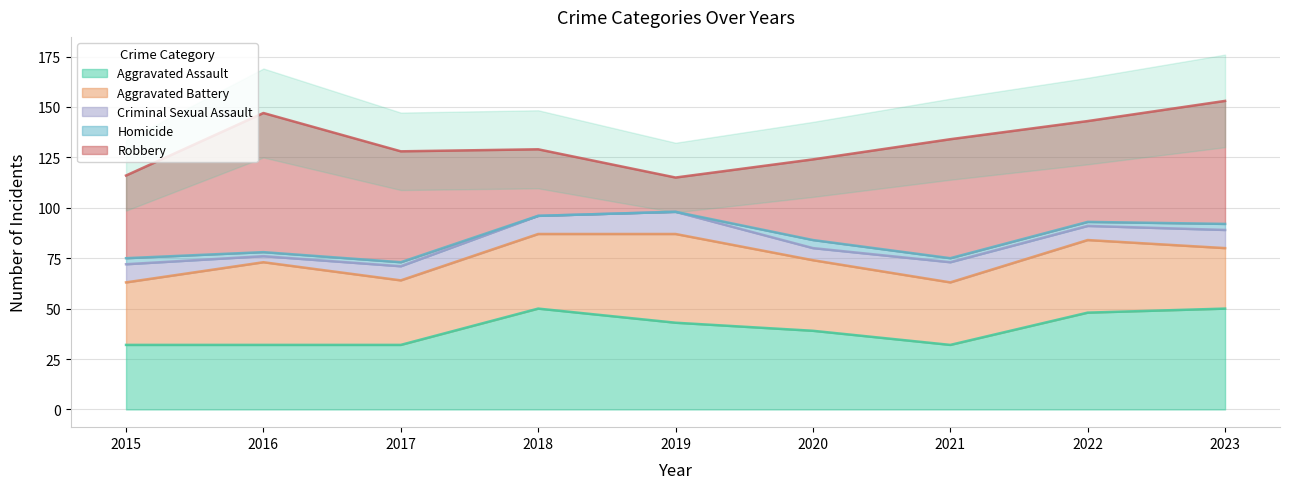

At which label is Aggravated Battery closest to 37?

2018